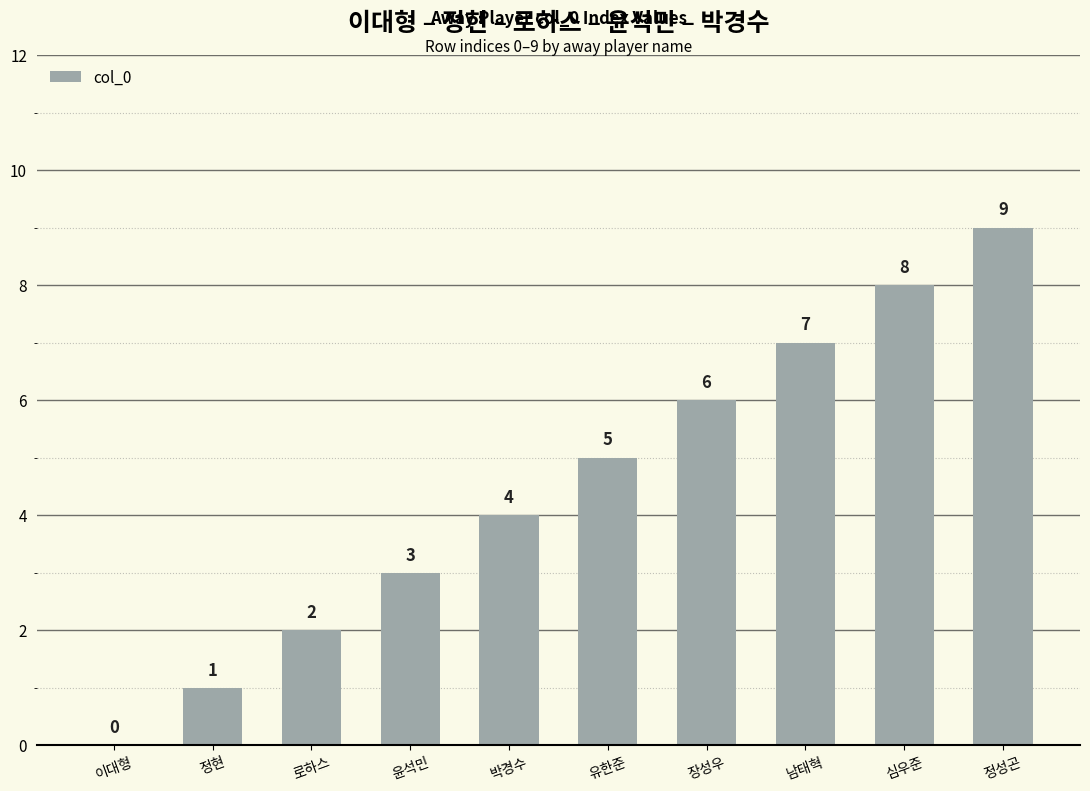

At which label is the value closest to 4?

박경수